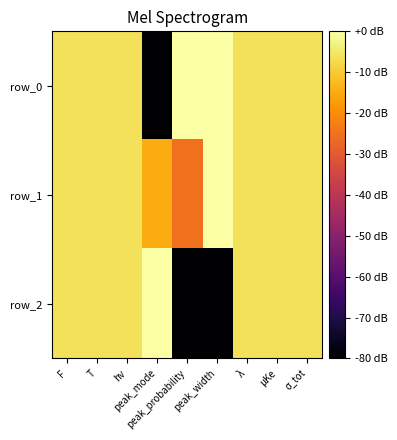

The value of row_2 at σ_tot is -6.0. True or false?

True